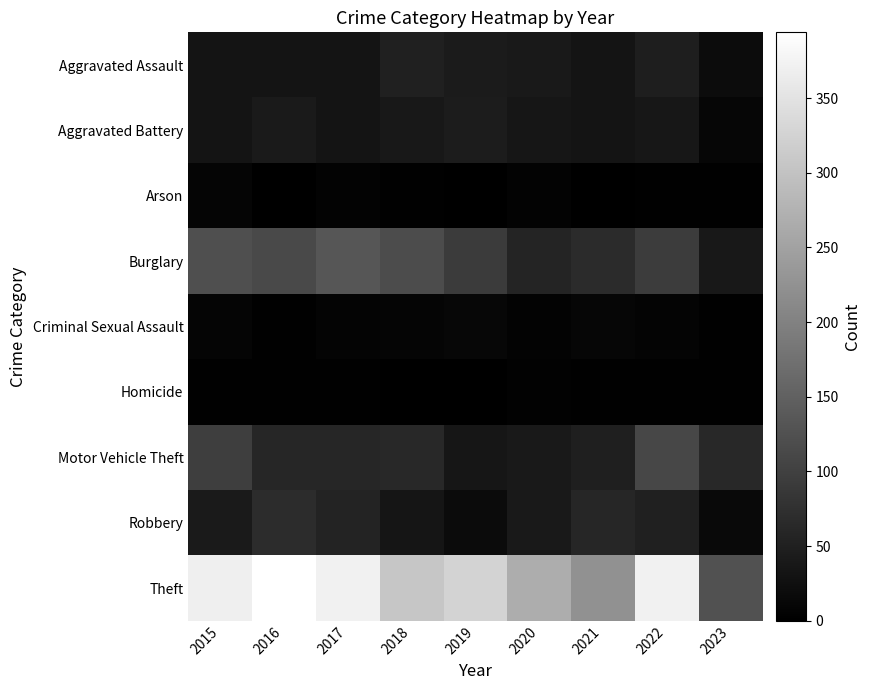

What is the total value across all series at 2018?

616